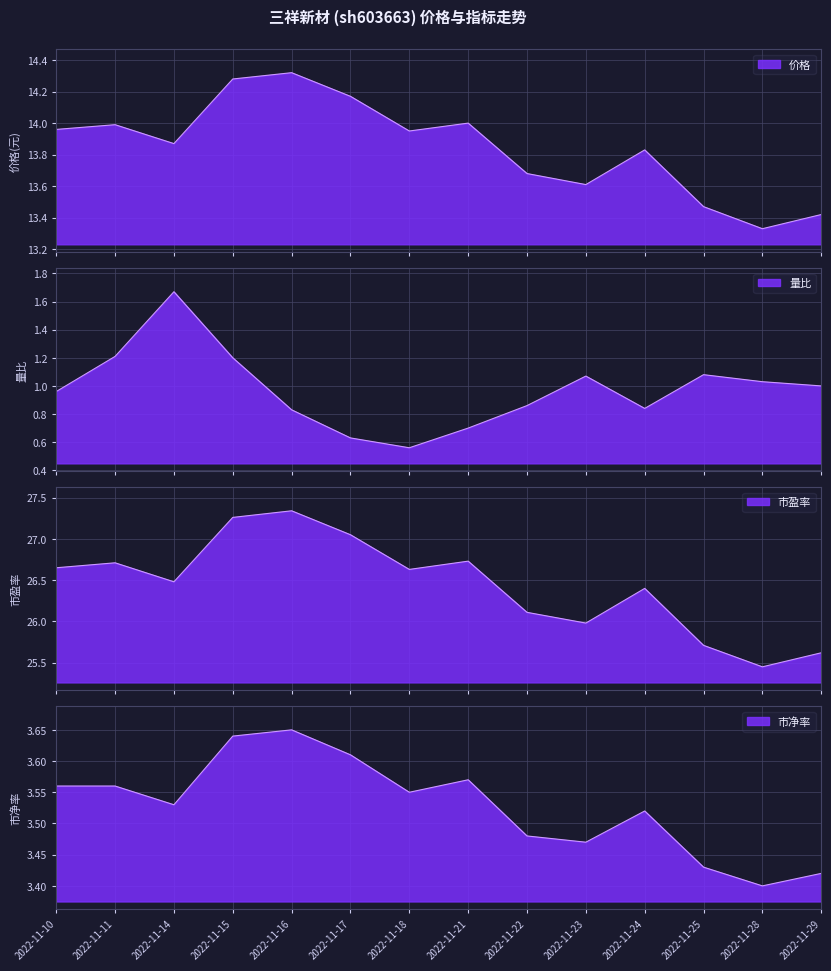

How many distinct data groups are displayed?

4